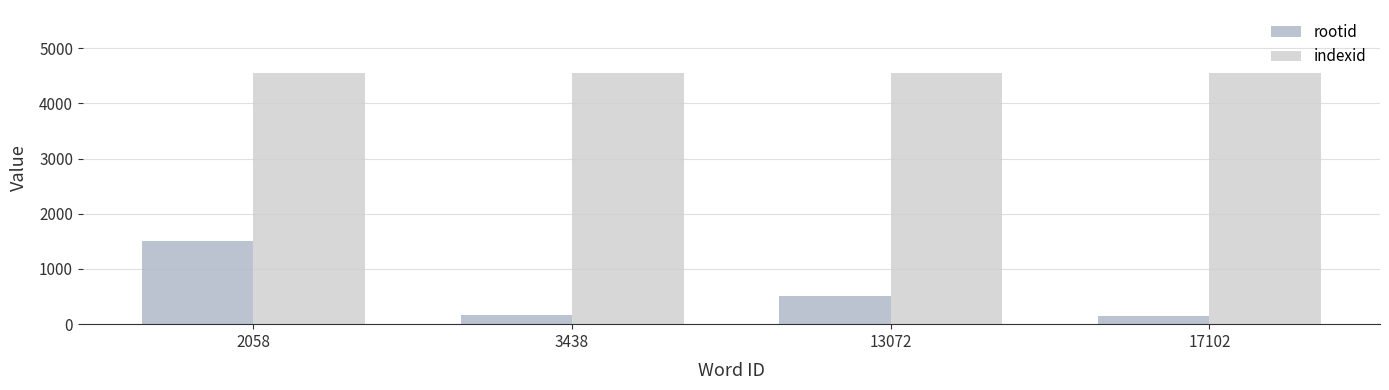

What is the value of the rootid bar at the 3rd from the left?

502